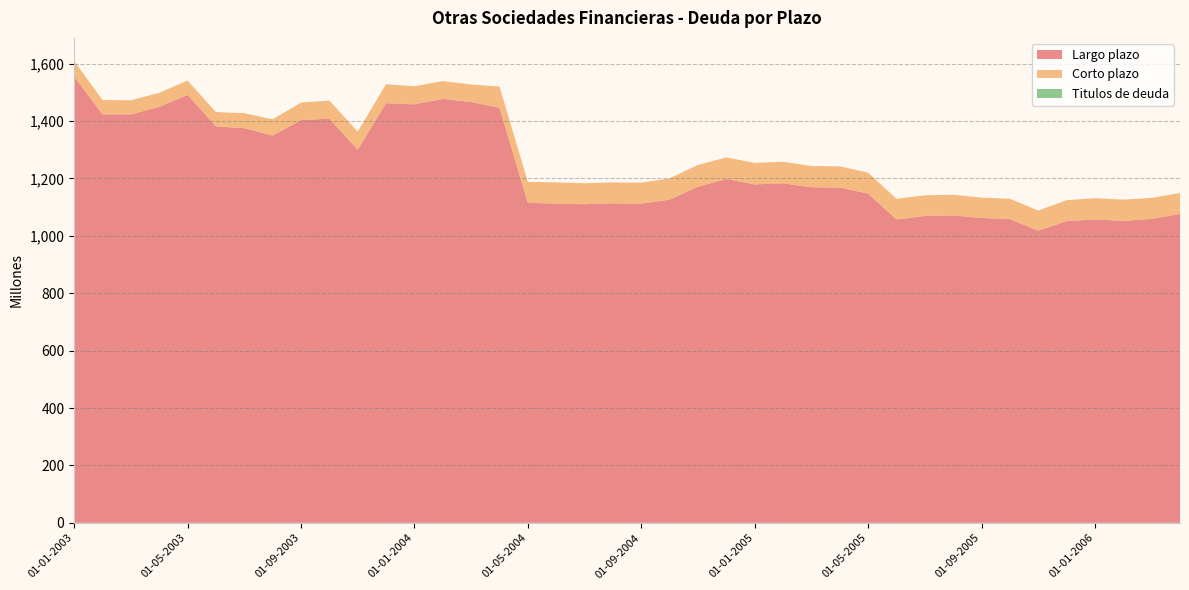

Reading left to right, transcribe all the data shown in this chart.

Largo plazo: 01-01-2003=1555	01-02-2003=1423	01-03-2003=1423	01-04-2003=1449	01-05-2003=1491	01-06-2003=1381	01-07-2003=1375	01-08-2003=1349	01-09-2003=1403	01-10-2003=1408	01-11-2003=1300	01-12-2003=1462	01-01-2004=1458	01-02-2004=1477	01-03-2004=1466	01-04-2004=1446	01-05-2004=1115	01-06-2004=1112	01-07-2004=1110	01-08-2004=1113	01-09-2004=1112	01-10-2004=1126	01-11-2004=1171	01-12-2004=1198	01-01-2005=1179	01-02-2005=1183	01-03-2005=1169	01-04-2005=1168	01-05-2005=1147	01-06-2005=1057	01-07-2005=1069	01-08-2005=1071	01-09-2005=1062	01-10-2005=1058	01-11-2005=1018	01-12-2005=1051	01-01-2006=1057	01-02-2006=1052	01-03-2006=1059	01-04-2006=1076
Corto plazo: 01-01-2003=54	01-02-2003=50	01-03-2003=49	01-04-2003=49	01-05-2003=50	01-06-2003=50	01-07-2003=52	01-08-2003=57	01-09-2003=61	01-10-2003=63	01-11-2003=63	01-12-2003=66	01-01-2004=63	01-02-2004=62	01-03-2004=61	01-04-2004=74	01-05-2004=73	01-06-2004=74	01-07-2004=73	01-08-2004=73	01-09-2004=73	01-10-2004=74	01-11-2004=76	01-12-2004=75	01-01-2005=75	01-02-2005=75	01-03-2005=74	01-04-2005=74	01-05-2005=73	01-06-2005=72	01-07-2005=72	01-08-2005=72	01-09-2005=71	01-10-2005=71	01-11-2005=70	01-12-2005=73	01-01-2006=74	01-02-2006=74	01-03-2006=73	01-04-2006=73
Titulos de deuda: 01-01-2003=0	01-02-2003=0	01-03-2003=0	01-04-2003=0	01-05-2003=0	01-06-2003=0	01-07-2003=0	01-08-2003=0	01-09-2003=0	01-10-2003=0	01-11-2003=0	01-12-2003=0	01-01-2004=0	01-02-2004=0	01-03-2004=0	01-04-2004=0	01-05-2004=0	01-06-2004=0	01-07-2004=0	01-08-2004=0	01-09-2004=0	01-10-2004=0	01-11-2004=0	01-12-2004=0	01-01-2005=0	01-02-2005=0	01-03-2005=0	01-04-2005=0	01-05-2005=0	01-06-2005=0	01-07-2005=0	01-08-2005=0	01-09-2005=0	01-10-2005=0	01-11-2005=0	01-12-2005=0	01-01-2006=0	01-02-2006=0	01-03-2006=0	01-04-2006=0